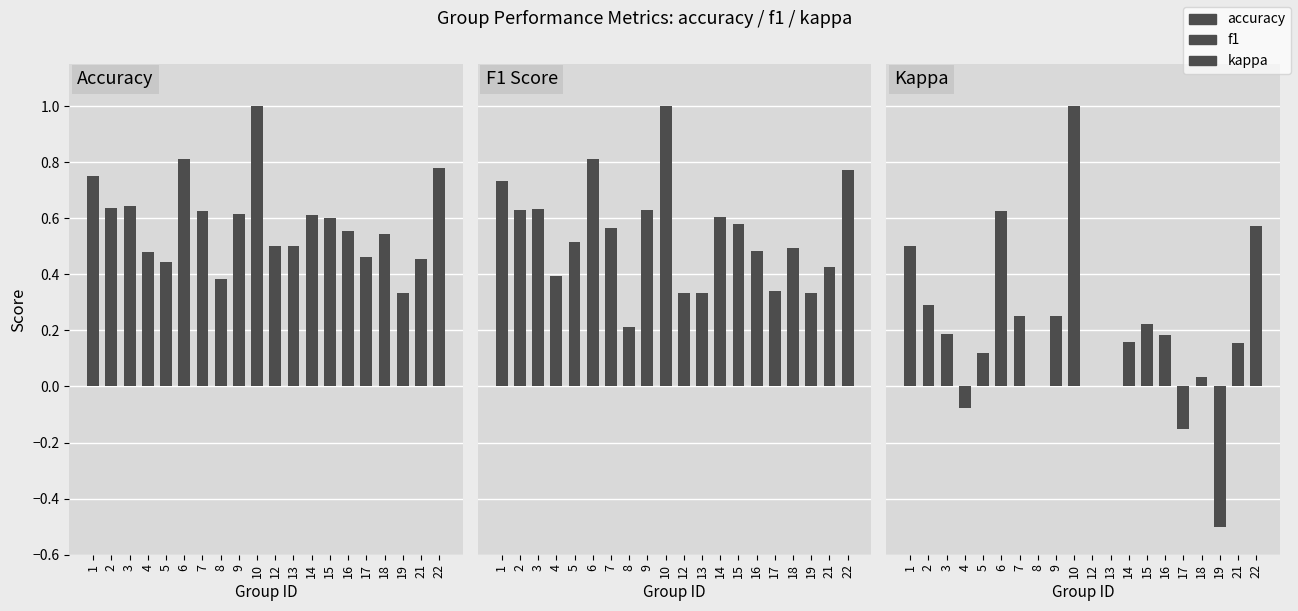

At which category is the sum across all series the highest?

10